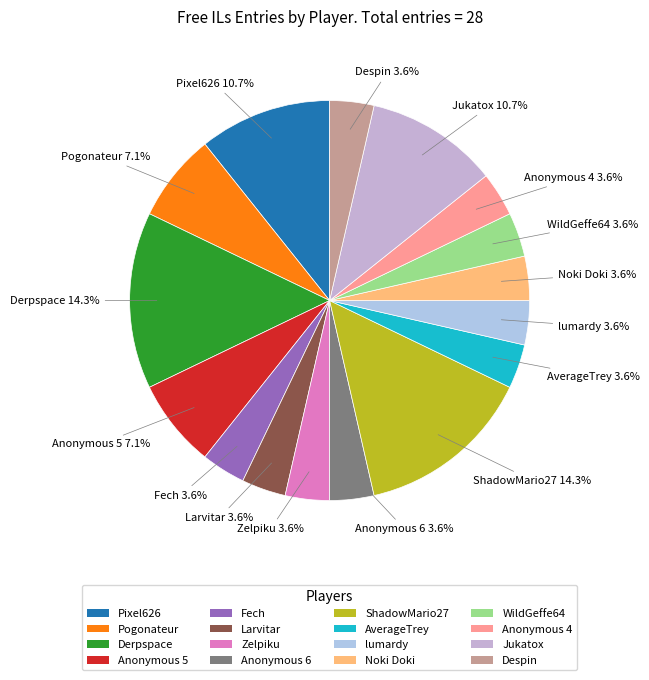

Is there any slice that represents more than half of the pie?

No